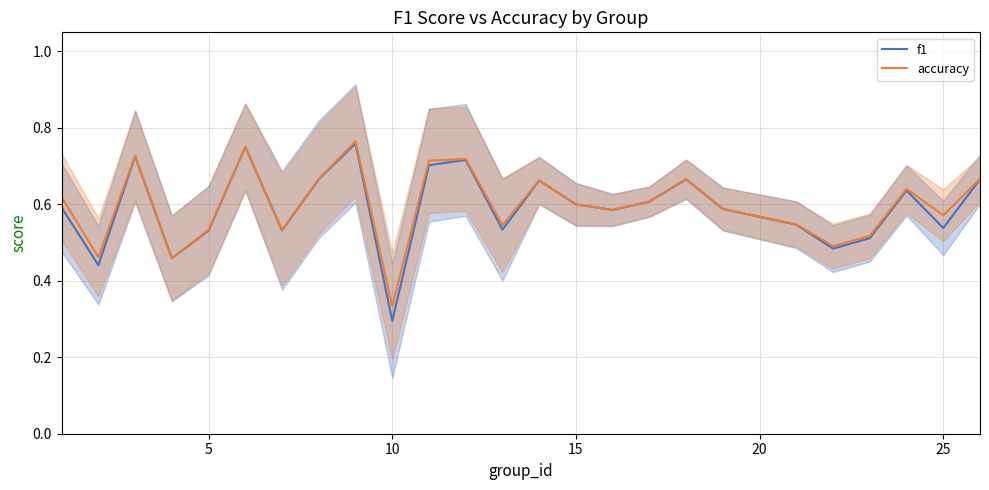

At which label is accuracy closest to 0?

10